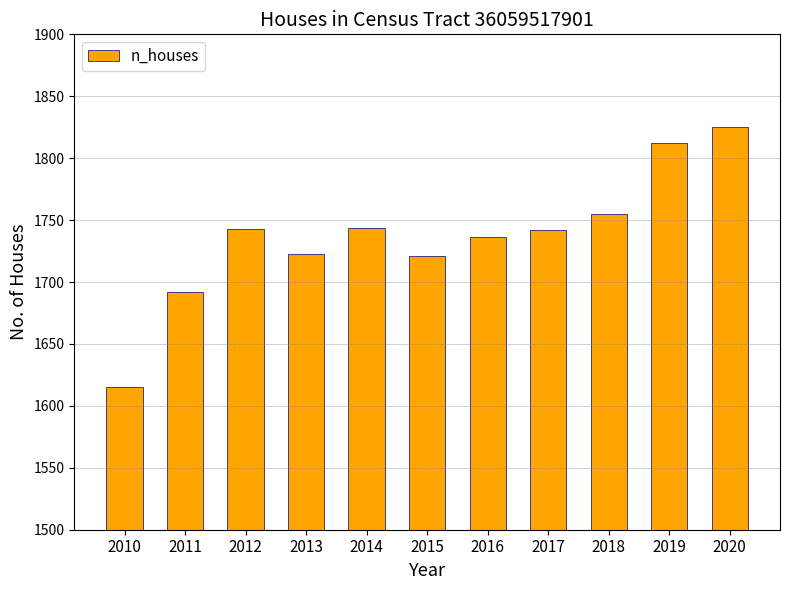

What is the average value?

1737